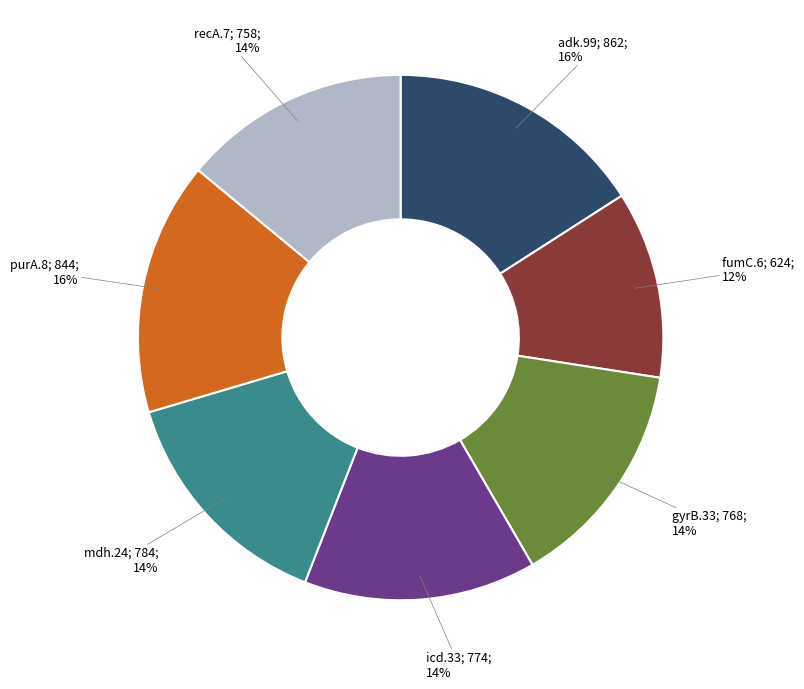

How many slices are in this pie chart?

7